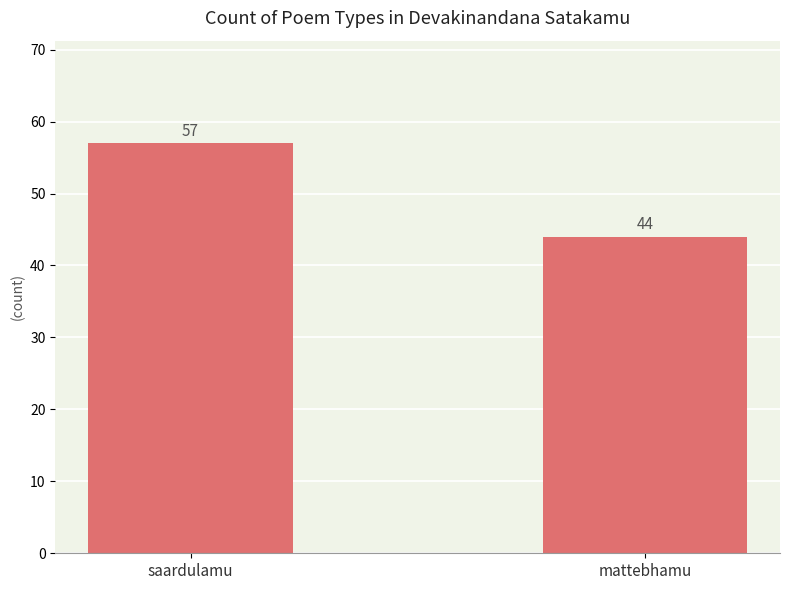

How many series are shown in this chart?

1